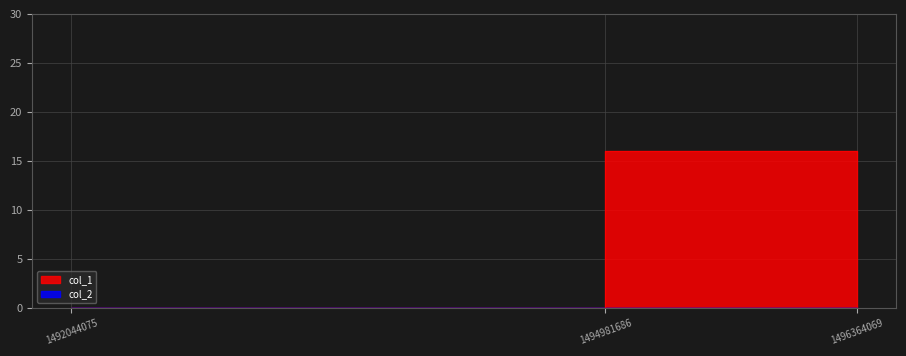

Does the chart display data point markers on the line(s)?

No